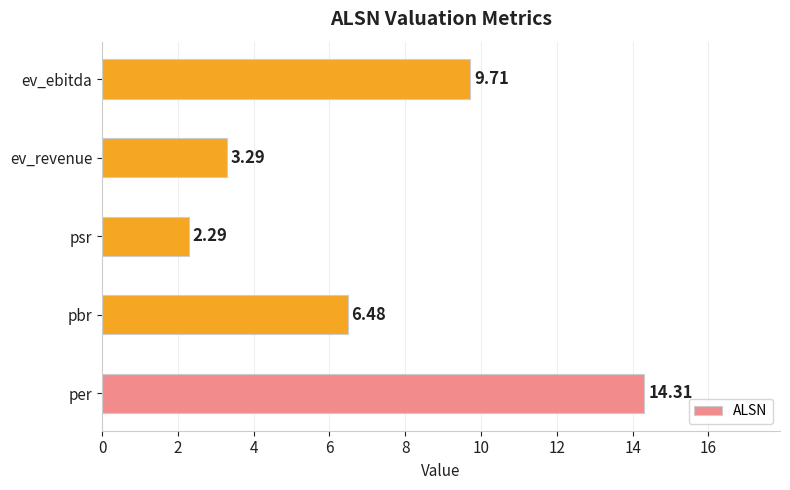

What is the difference between the second highest and minimum values?

7.4